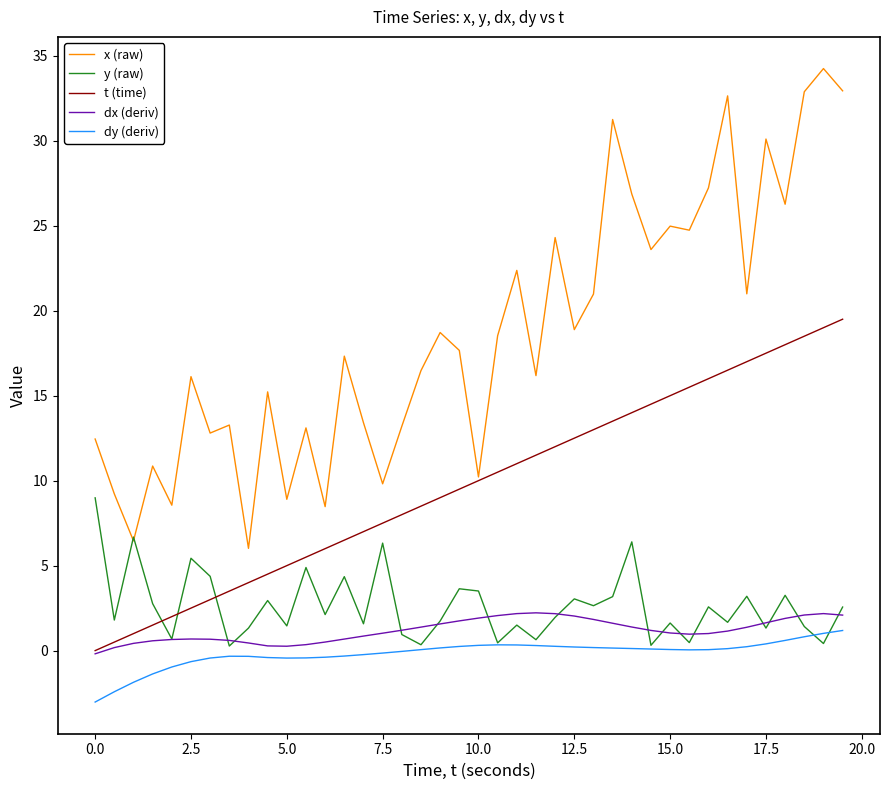

Which series has the widest spread of values?

x (raw)